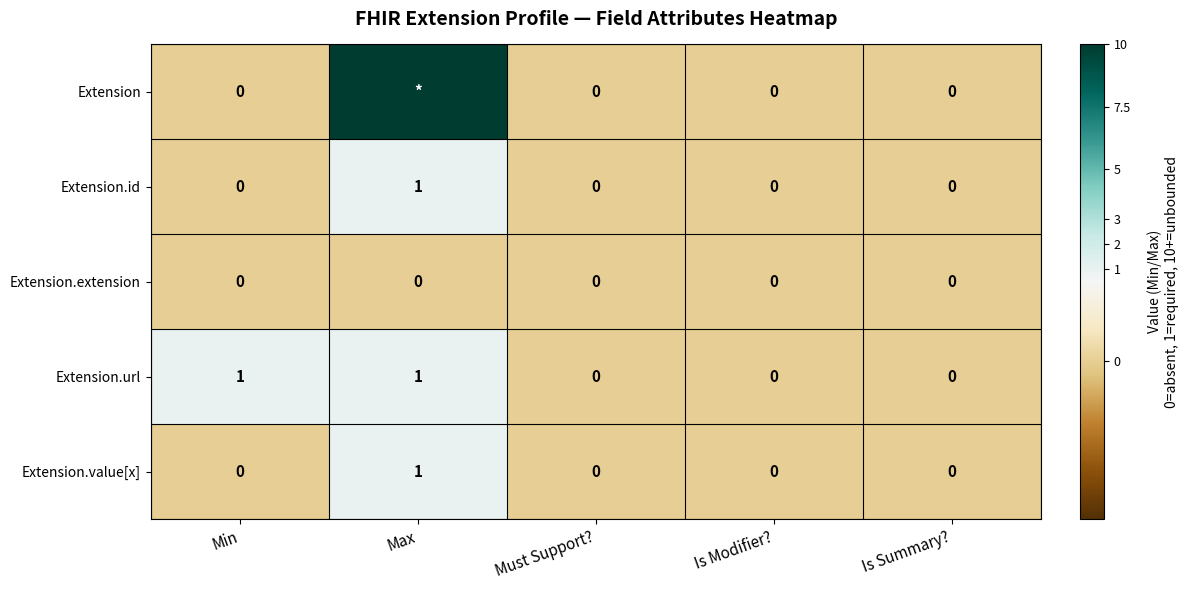

Is the value of Extension.url at Min greater than the value of Extension.value[x] at Is Summary??

Yes